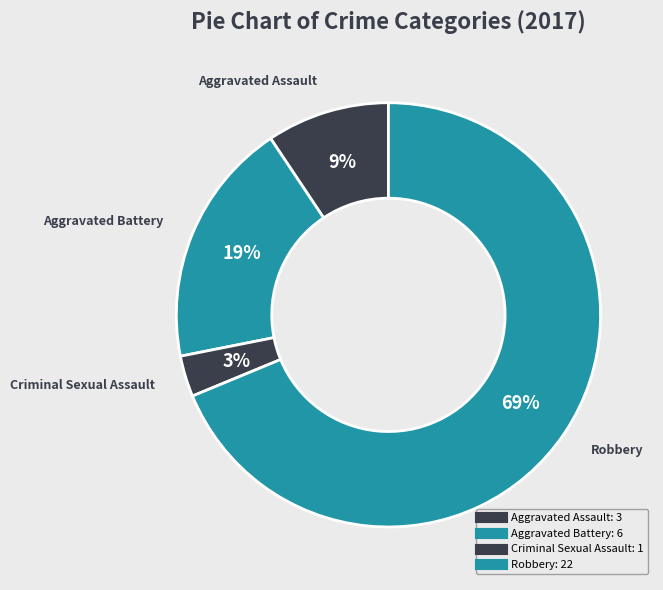

To the nearest percent, what is the average slice percentage?

25%